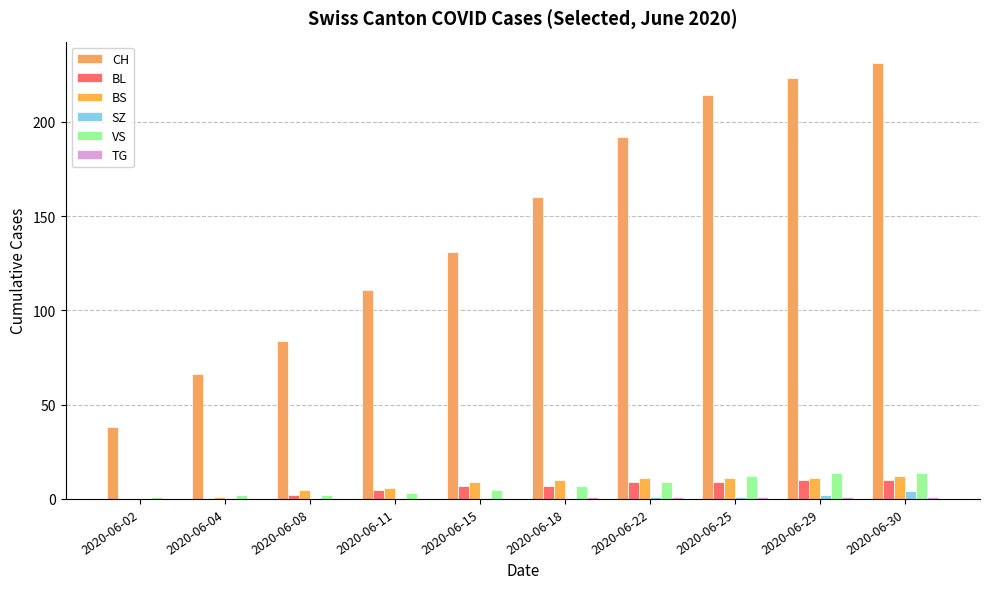

What is the value of the VS bar at the 3rd from the left?

2